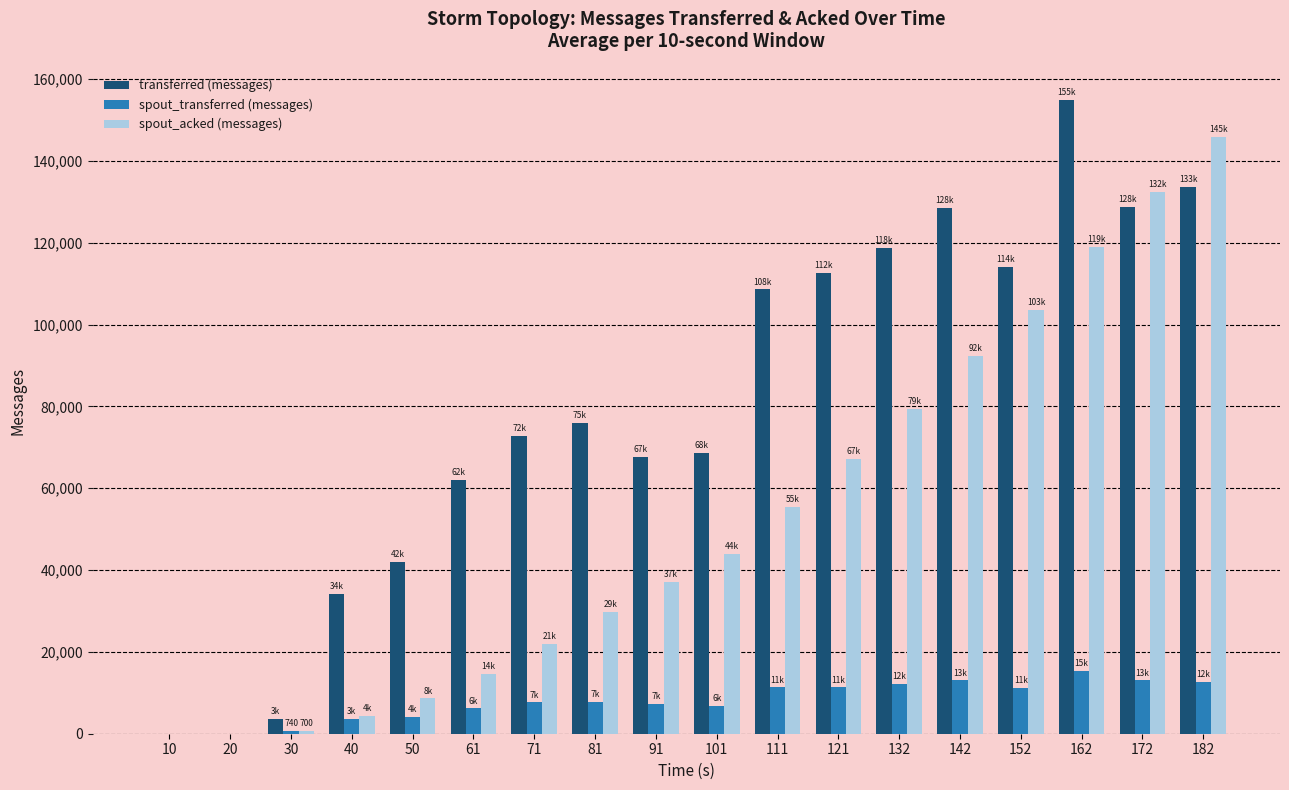

The spout_transferred (messages) series shows 1972 at 81. True or false?

False